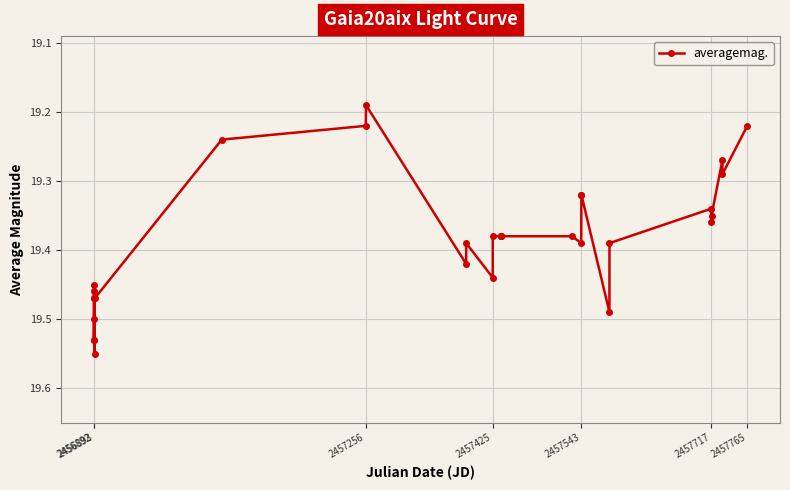

How many categories are shown in the chart?

31